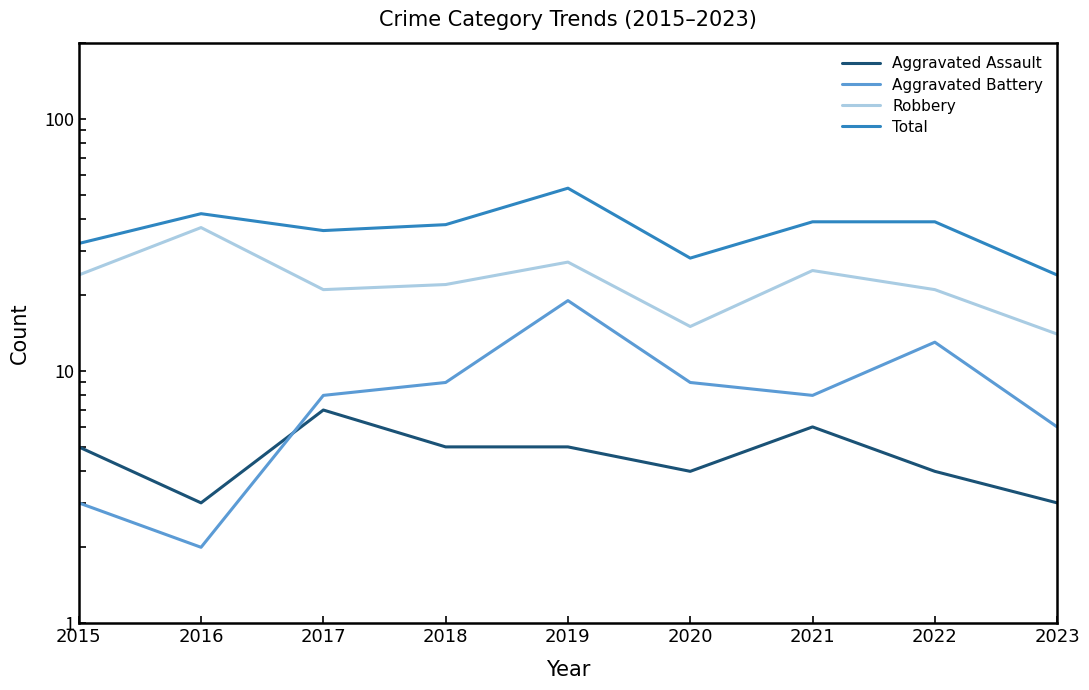

Reading left to right, what are all the values shown in this chart?

Aggravated Assault: 5	3	7	5	5	4	6	4	3
Aggravated Battery: 3	2	8	9	19	9	8	13	6
Robbery: 24	37	21	22	27	15	25	21	14
Total: 32	42	36	38	53	28	39	39	24